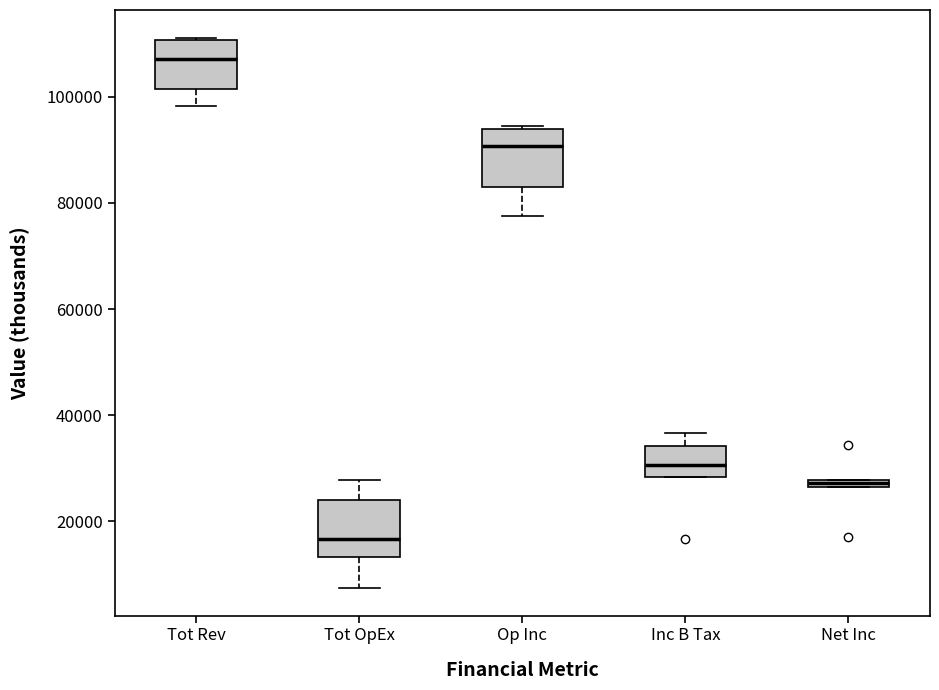

Where does the lower whisker of the box for Op Inc end on the y-axis? The values are not printed on the chart, so give them approximately, as read against the axis.

78000